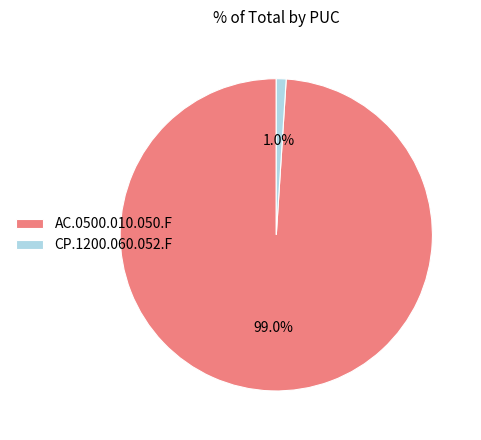

Rank the categories by value from highest to lowest.

AC.0500.010.050.F, CP.1200.060.052.F